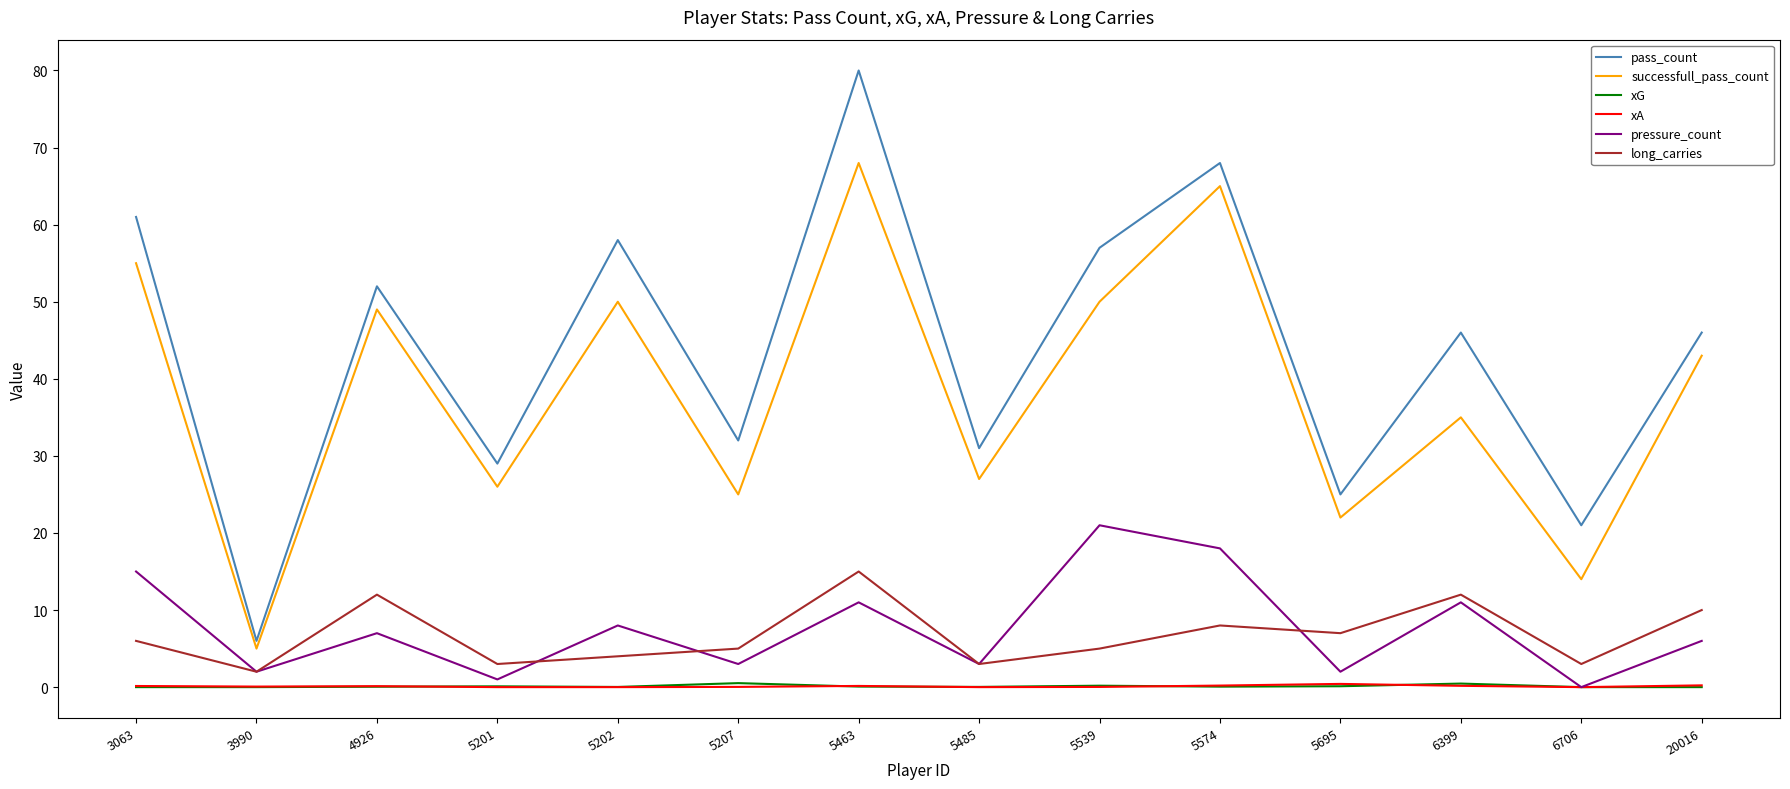

The value of pass_count at 5574 is 21.3. True or false?

False